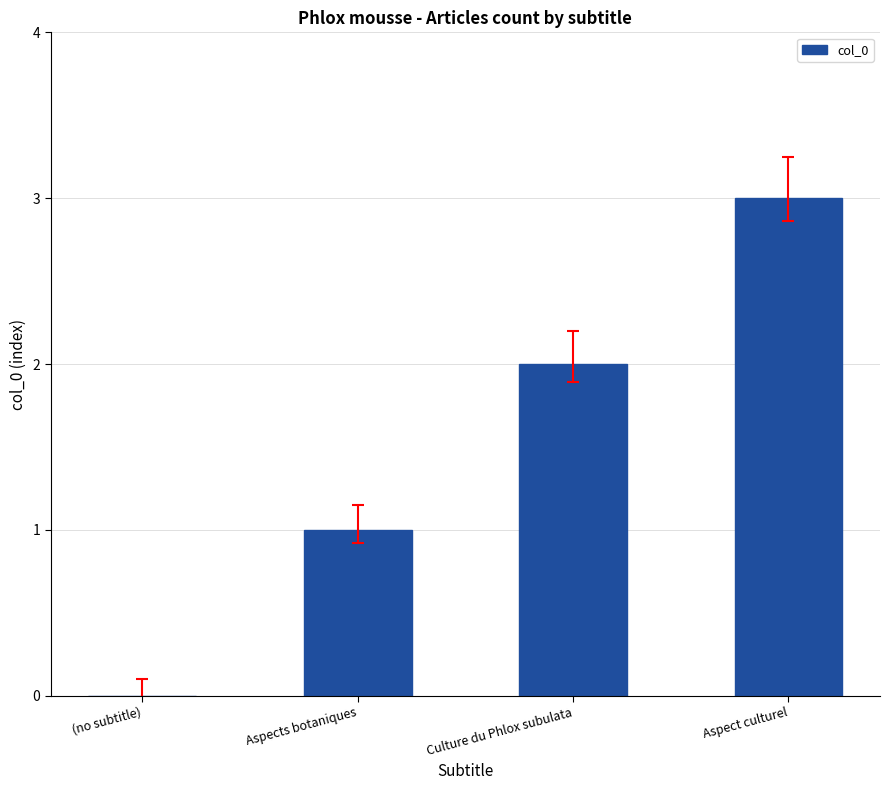

What is the sum of all values?

6